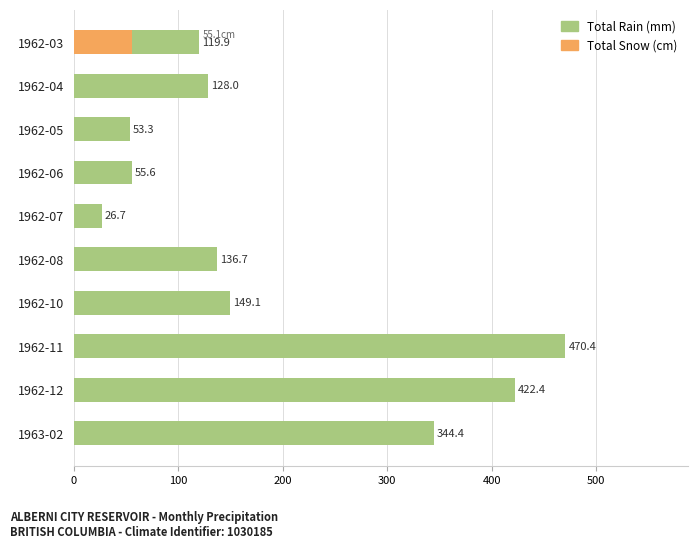

Is it true that Total Rain (mm) equals 59.1 at 1962-04?

False